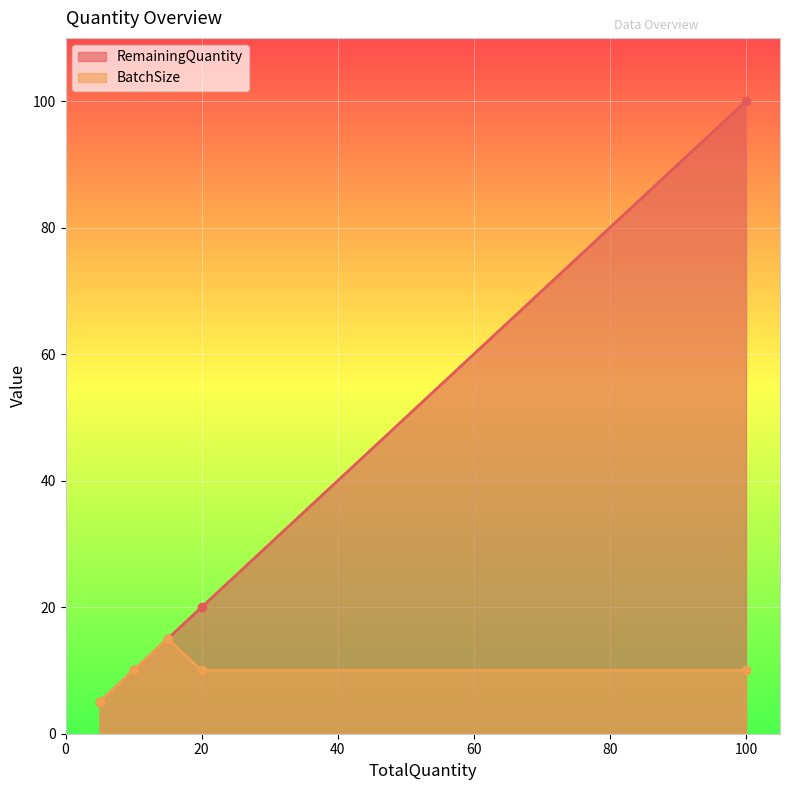

Which series has the widest spread of values?

RemainingQuantity